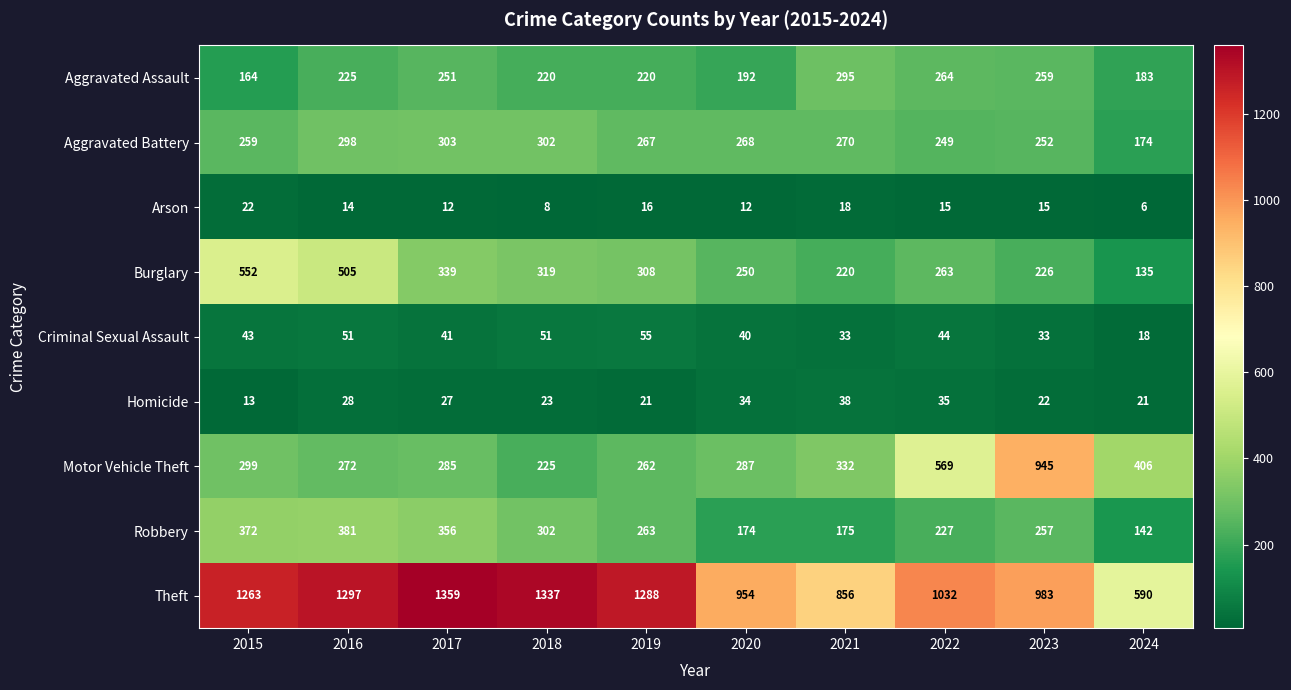

How many categories are shown in the chart?

10